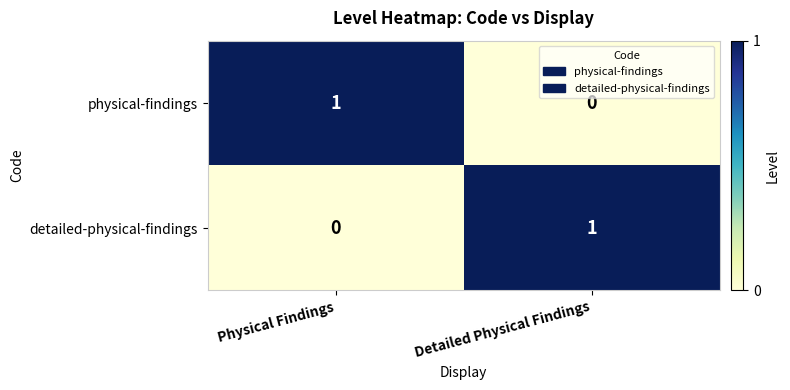

How many values in detailed-physical-findings are above zero?

1